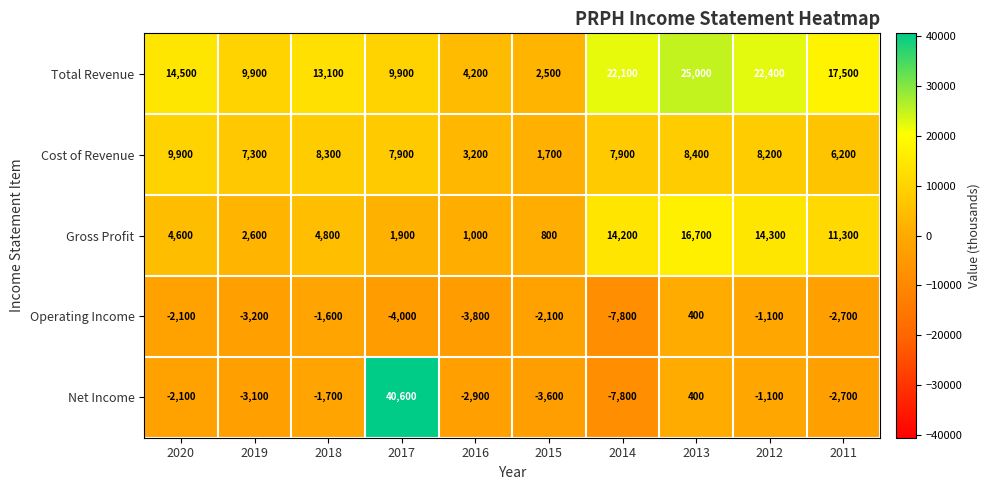

The Gross Profit series shows 2893 at 2017. True or false?

False